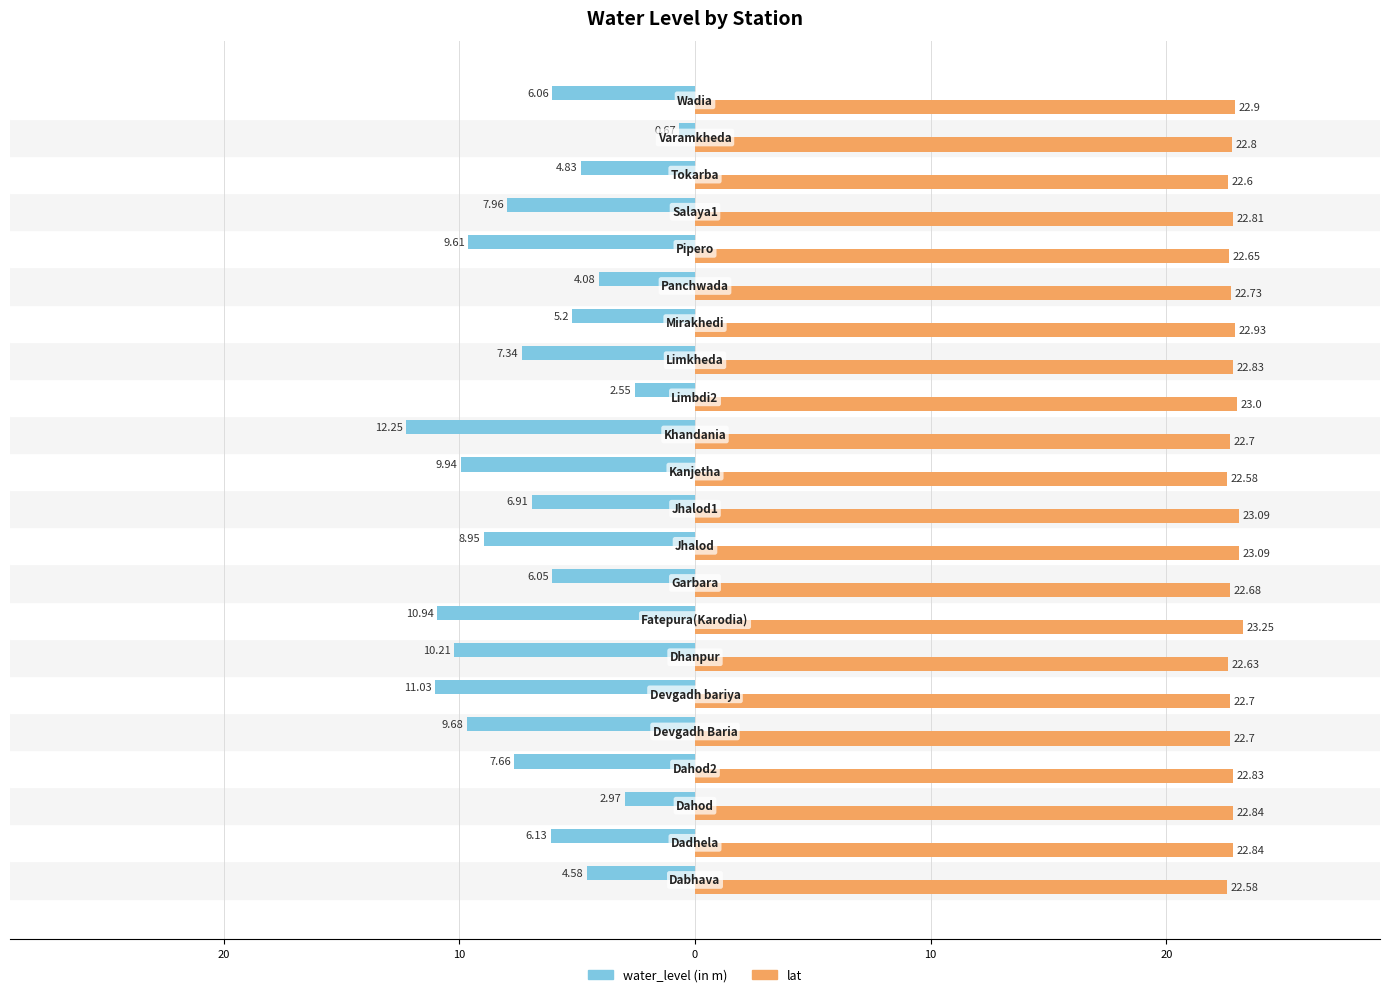

What are all the series names shown in the legend?

water_level (in m), lat